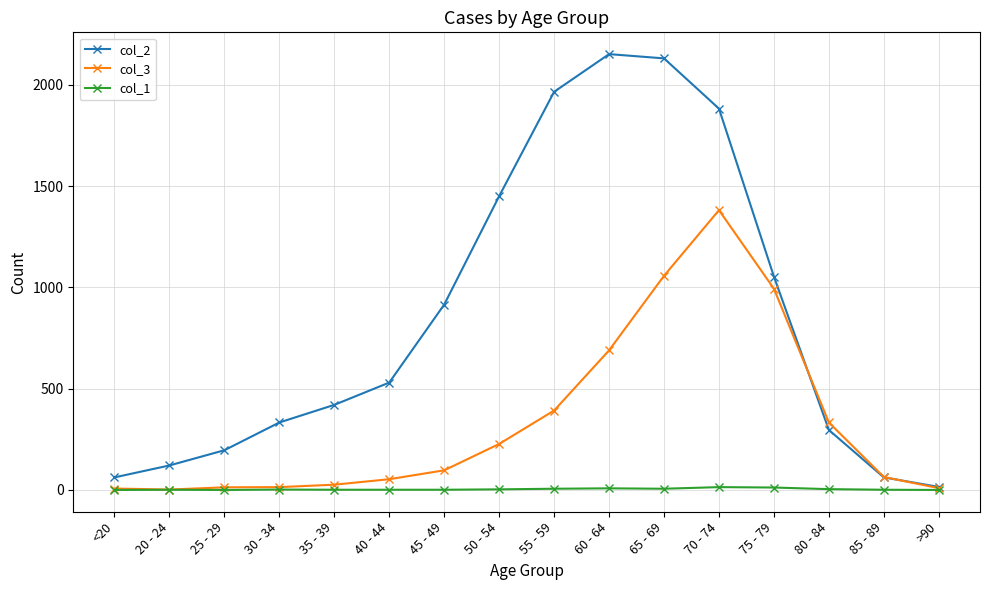

How many data points in col_3 are less than 97?

8